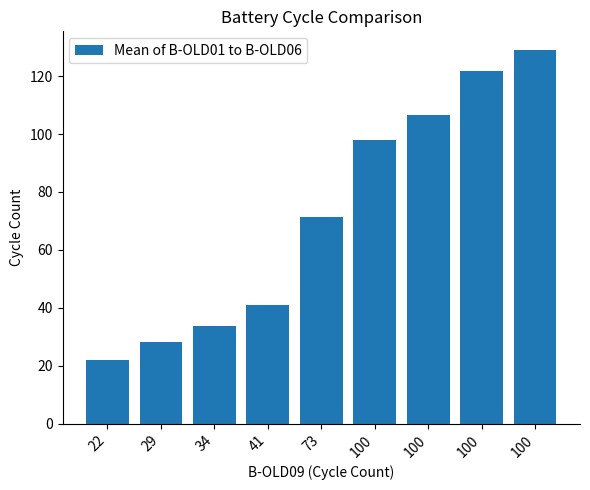

How many bars are there in total?

9